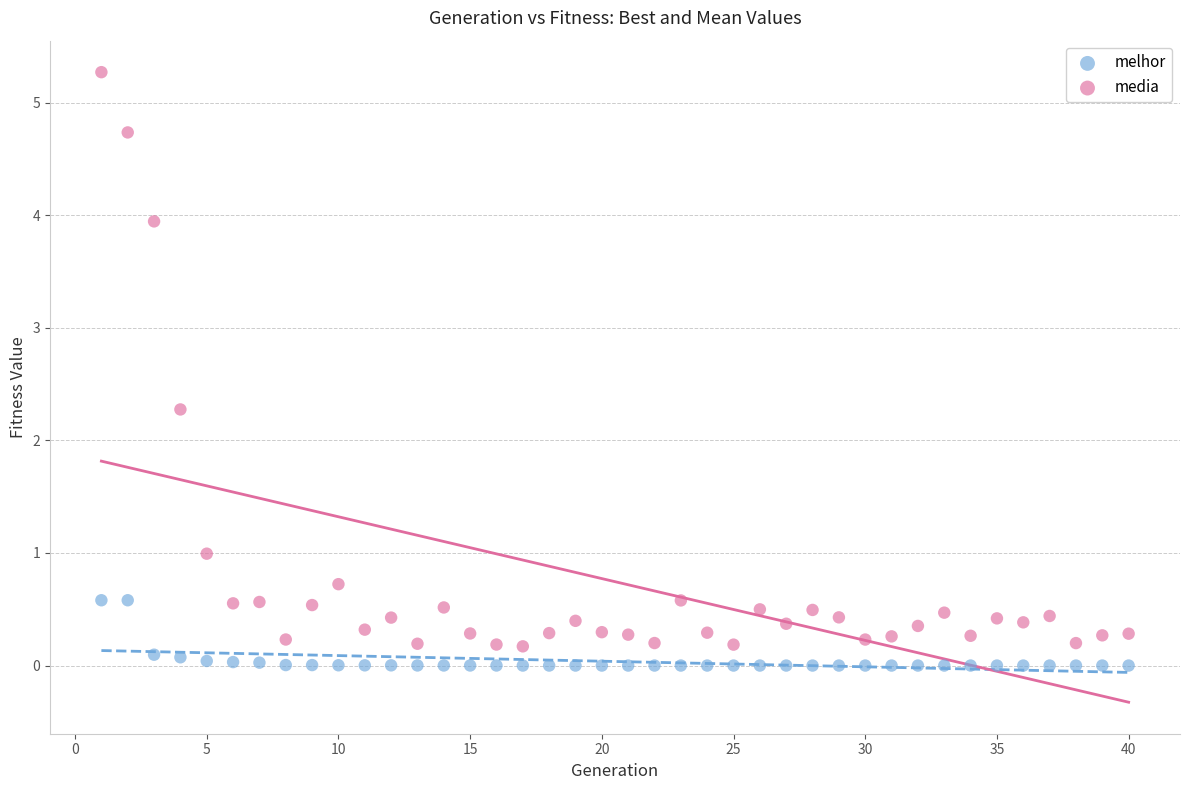

Which series reaches the minimum Y coordinate?

melhor